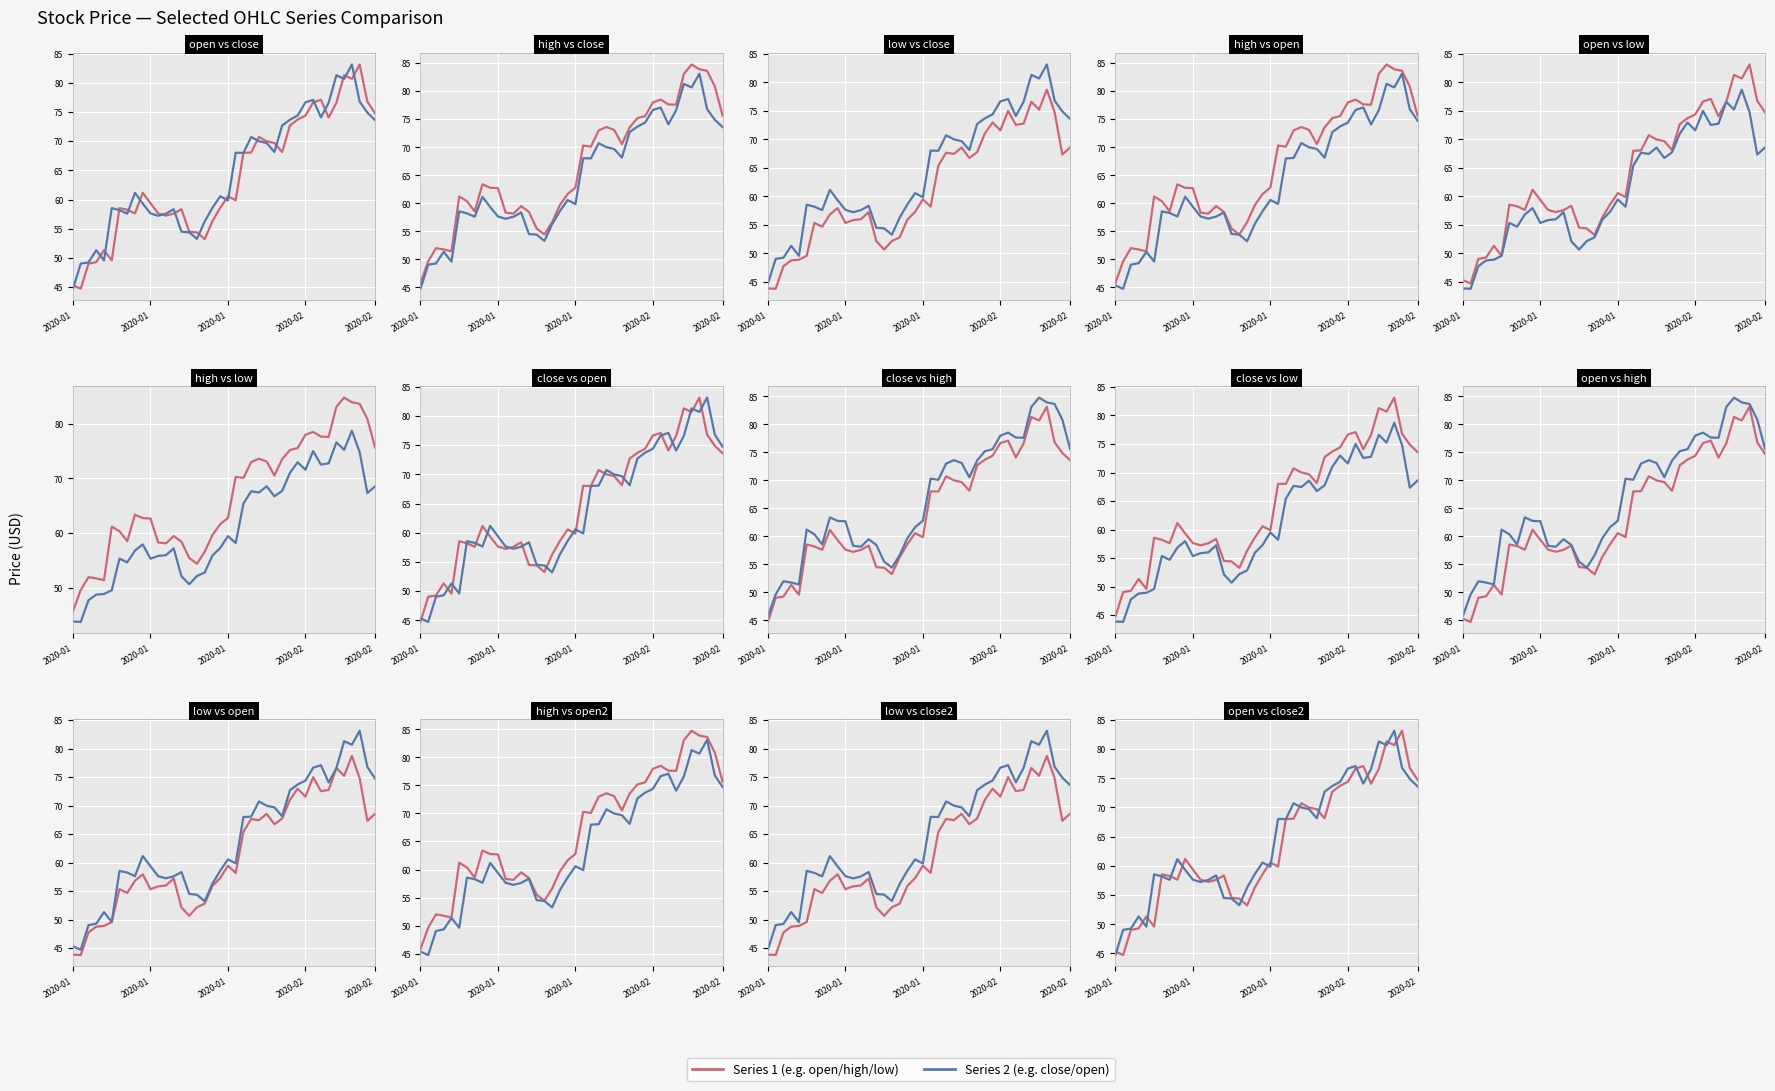

True or false: low has a value of 93.4 at 7.

False